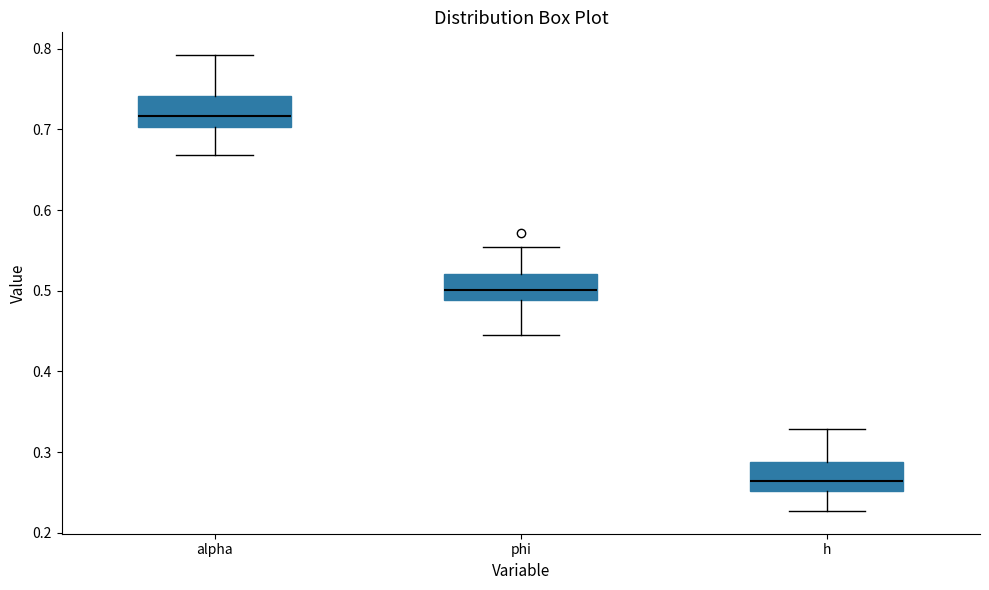

Which box's median line is the highest?

alpha